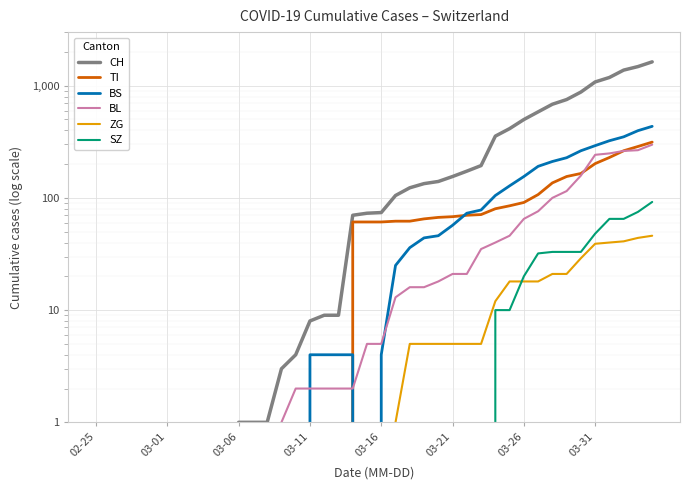

Reading right to left, list all the values displayed in this chart.

CH: 1630	1479	1376	1183	1079	877	752	683	584	499	414	355	194	173	155	140	134	123	105	74	73	70	9	9	8	4	3	1	1	1	0	0	0	0	0	0	0	0	0	0
TI: 314	287	263	229	202	165	155	136	107	91	85	80	71	70	68	67	65	62	62	61	61	61	0	0	0	0	0	0	0	0	0	0	0	0	0	0	0	0	0	0
BS: 434	397	350	323	292	263	228	211	191	155	128	105	78	73	57	46	44	36	25	4	0	4	4	4	4	0	0	0	0	0	0	0	0	0	0	0	0	0	0	0
BL: 298	266	262	249	242	158	115	100	76	65	46	40	35	21	21	18	16	16	13	5	5	2	2	2	2	2	1	0	0	0	0	0	0	0	0	0	0	0	0	0
ZG: 46	44	41	40	39	29	21	21	18	18	18	12	5	5	5	5	5	5	1	0	0	0	0	0	0	0	0	0	0	0	0	0	0	0	0	0	0	0	0	0
SZ: 92	75	65	65	48	33	33	33	32	20	10	10	0	0	0	0	0	0	0	0	0	0	0	0	0	0	0	0	0	0	0	0	0	0	0	0	0	0	0	0